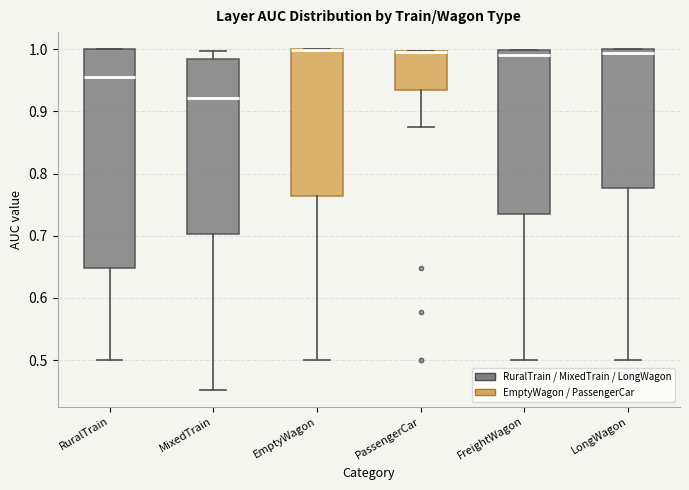

Reading left to right, read every box against the y-axis: the position of its median line, the range the box covers, and the ends of its whiskers. The values are not printed on the chart, so give them approximately, as read against the axis.

RuralTrain: median 0.96, box 0.65 to 1.00, whiskers 0.50 to 1.00
MixedTrain: median 0.92, box 0.70 to 0.98, whiskers 0.45 to 1.00
EmptyWagon: median 1.00 (drawn on the box's upper edge), box 0.76 to 1.00, whiskers 0.50 to 1.00
PassengerCar: median 0.99 (drawn on the box's upper edge), box 0.93 to 1.00, whiskers 0.87 to 1.00
FreightWagon: median 0.99, box 0.74 to 1.00, whiskers 0.50 to 1.00
LongWagon: median 0.99, box 0.78 to 1.00, whiskers 0.50 to 1.00